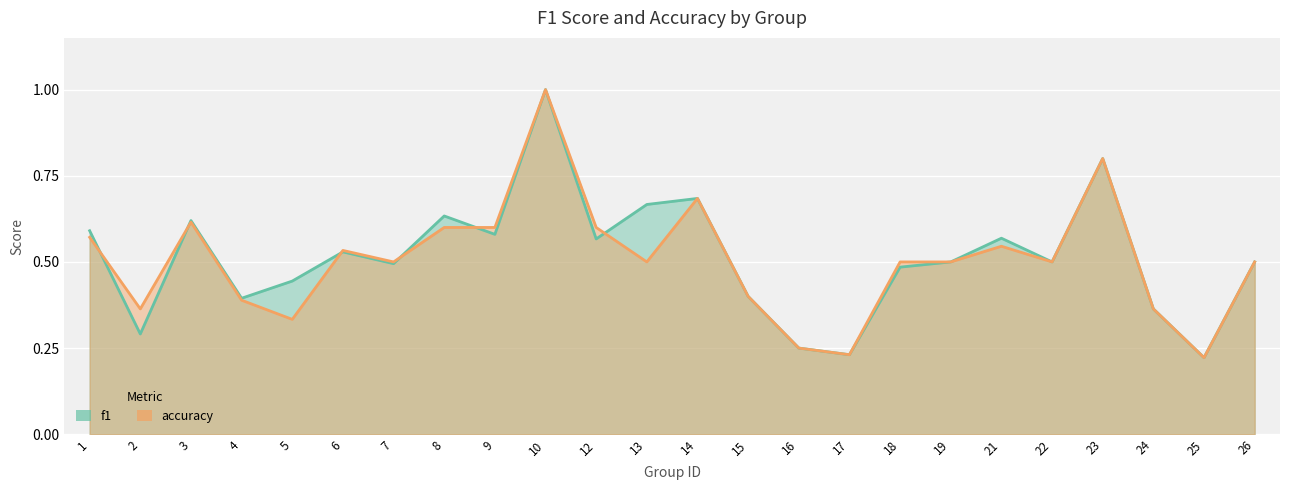

How many lines are shown in the chart?

2